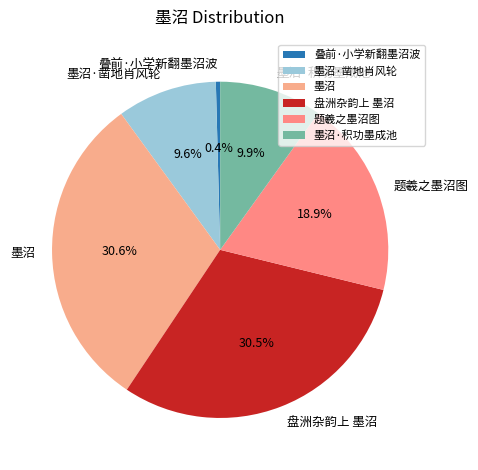

How many segments does this pie chart have?

6